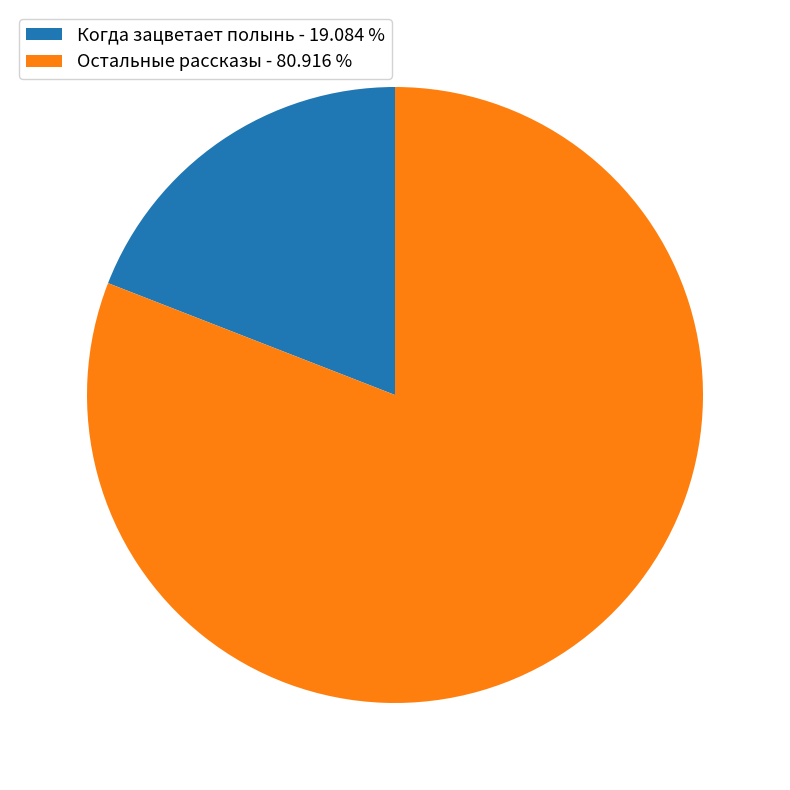

How many segments does this pie chart have?

2